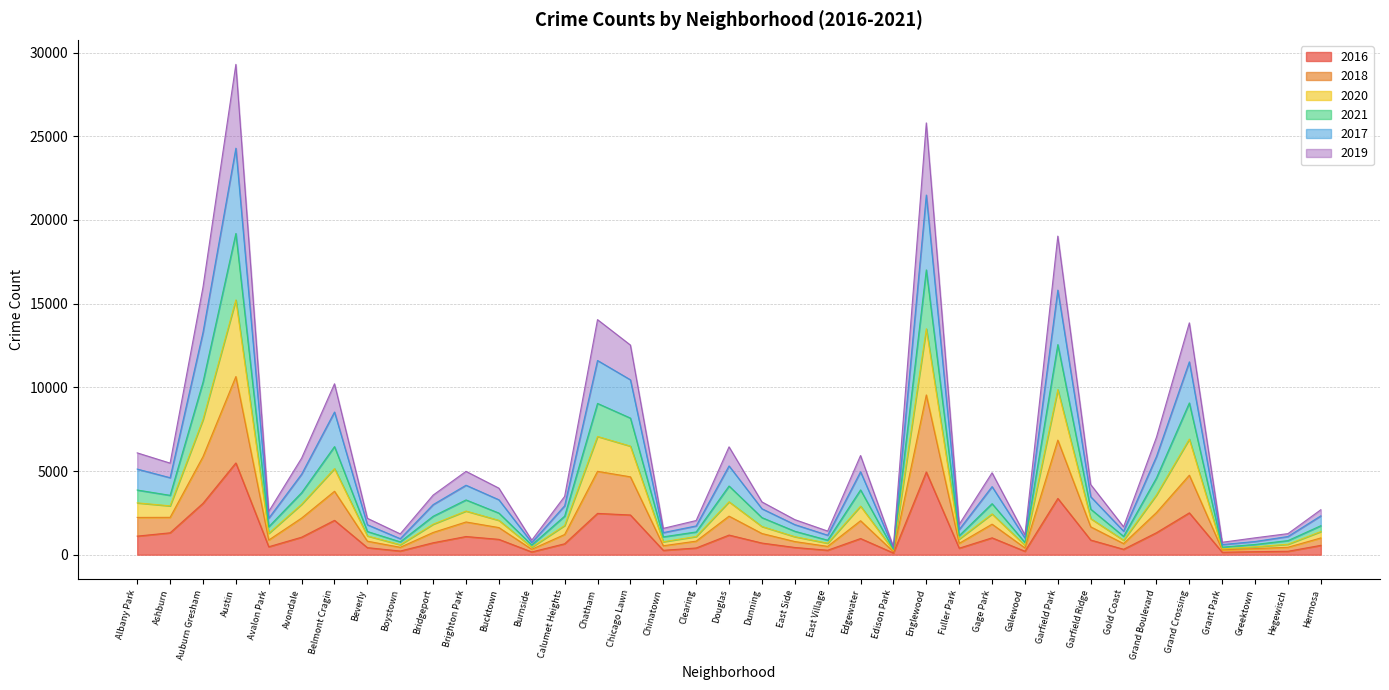

Which category has the lowest value in the 2021 series?

Edison Park